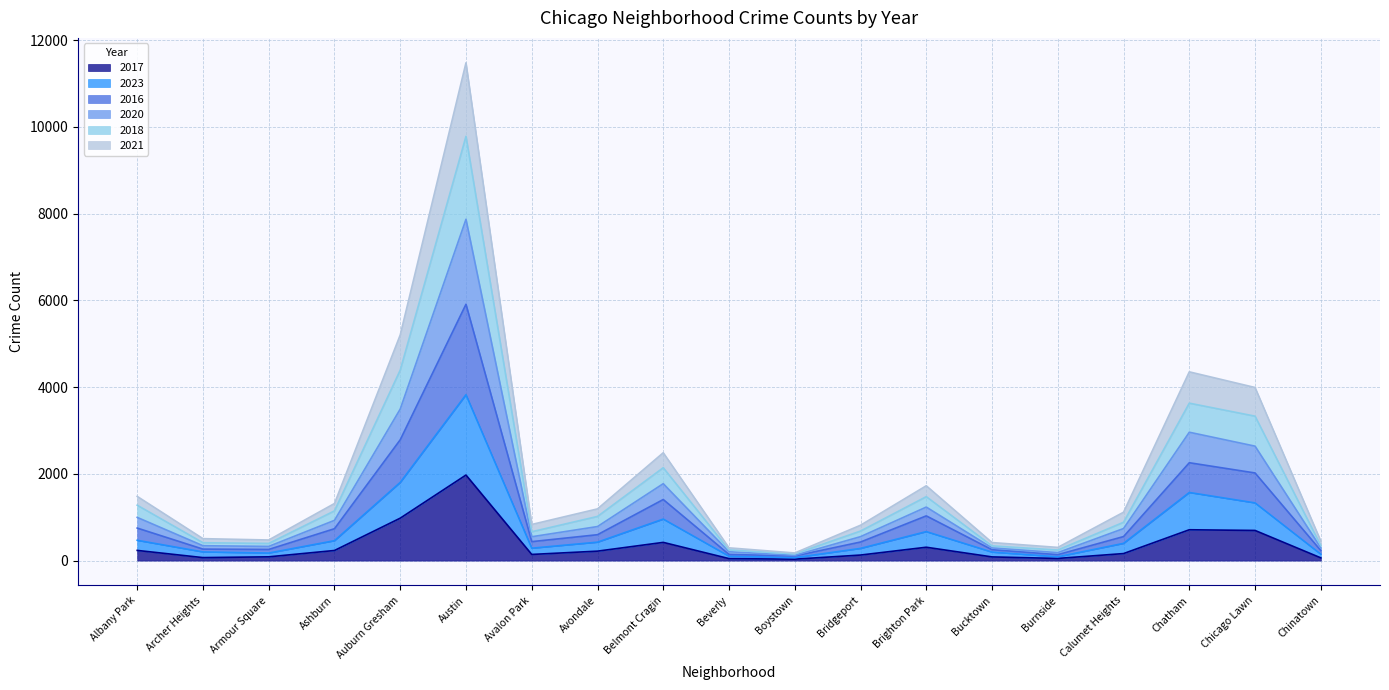

True or false: 2021 has a value of 2588 at Brighton Park.

False